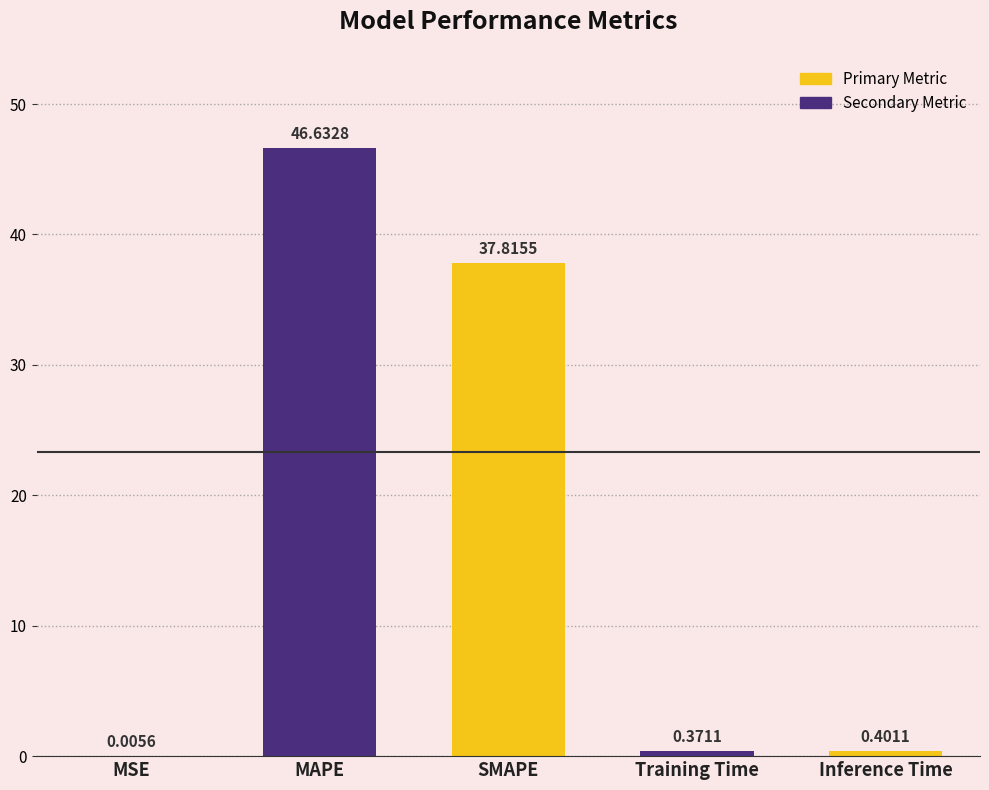

Between Inference Time and SMAPE, which is larger?

SMAPE